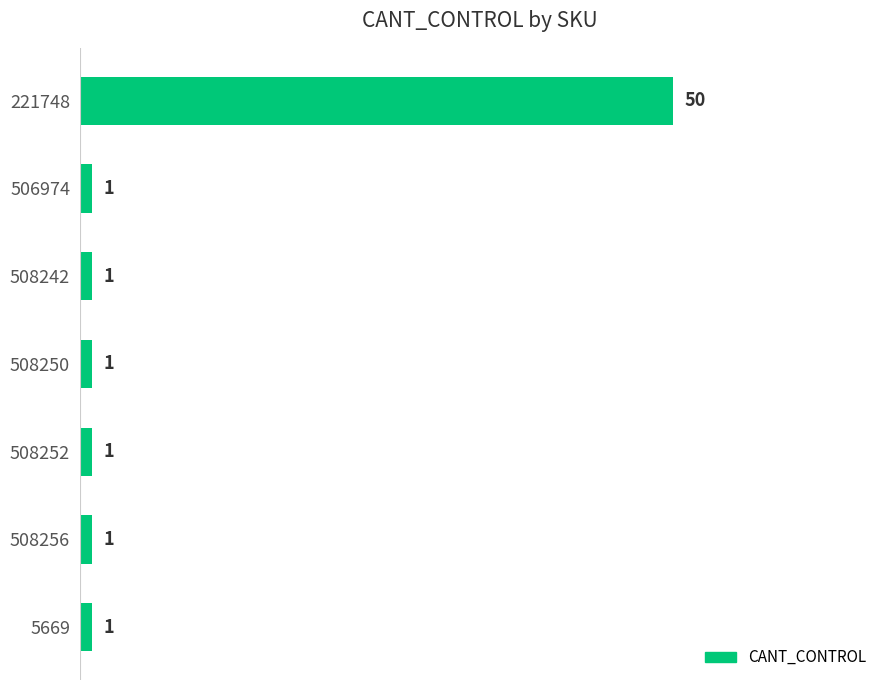

What is the sum of all values?

56